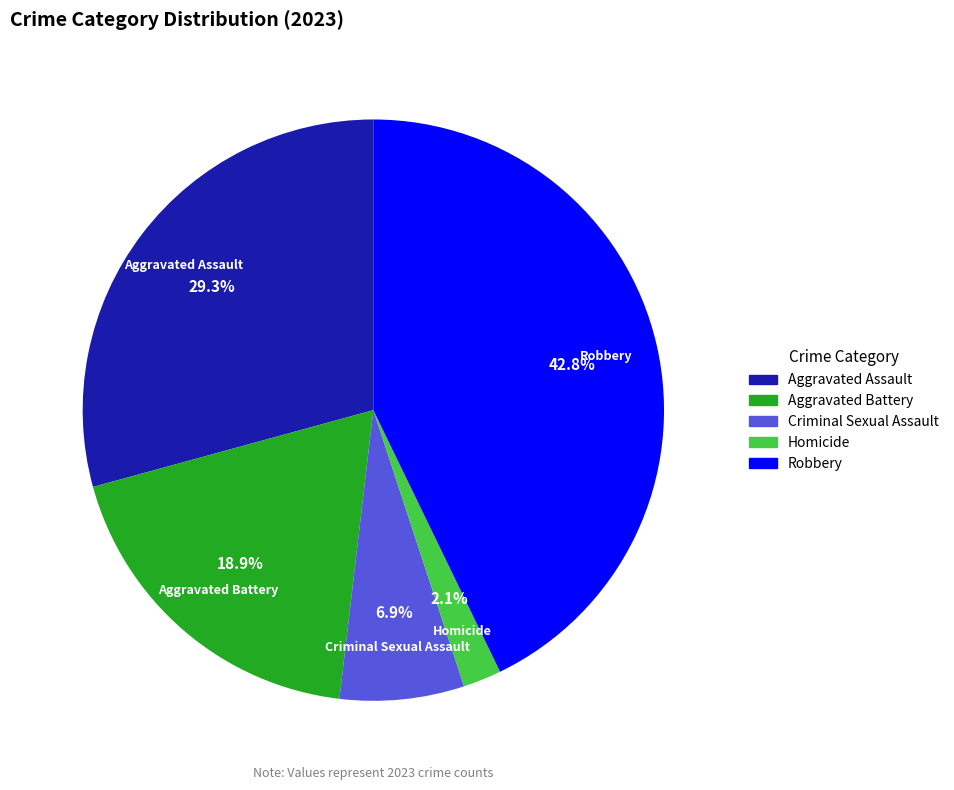

To the nearest percent, what is the difference between the Aggravated Battery and Homicide slice percentages?

17%